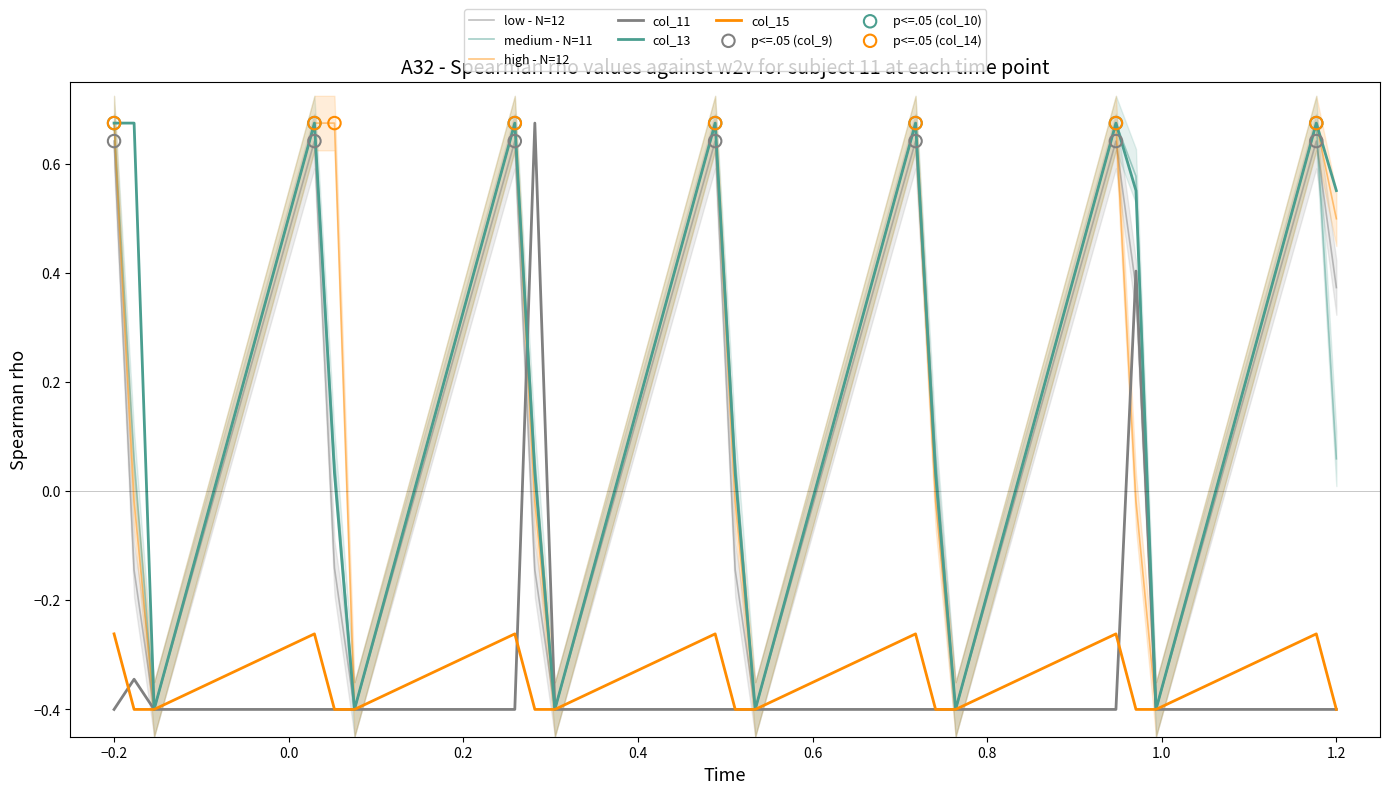

What are all the series names shown in the legend?

col_9, col_10, col_14, col_11, col_13, col_15